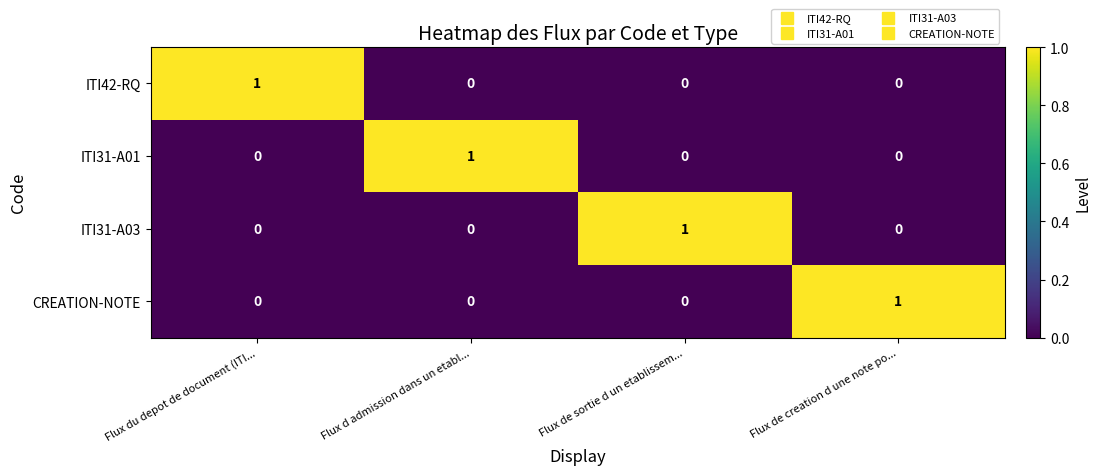

Is it true that ITI31-A03 equals -1 at Flux de creation d une note po...?

False